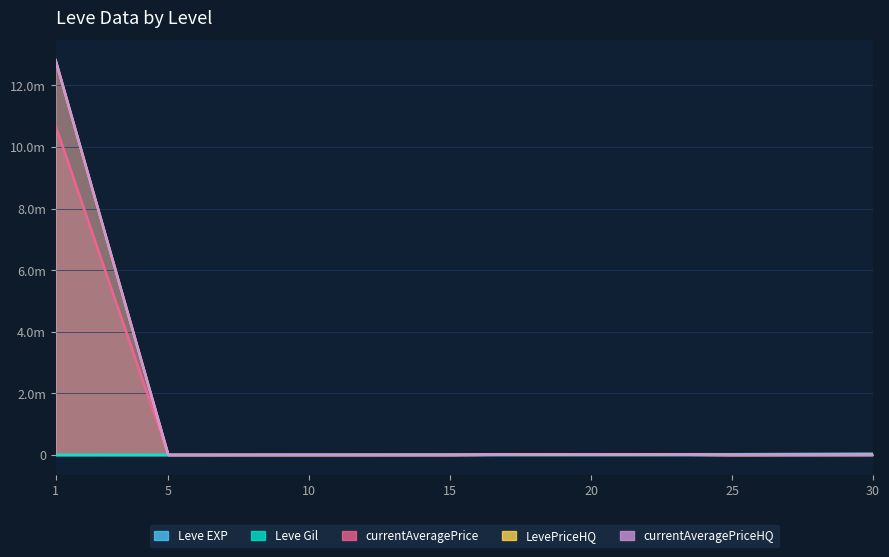

Which category has the lowest value in the currentAveragePriceHQ series?

10